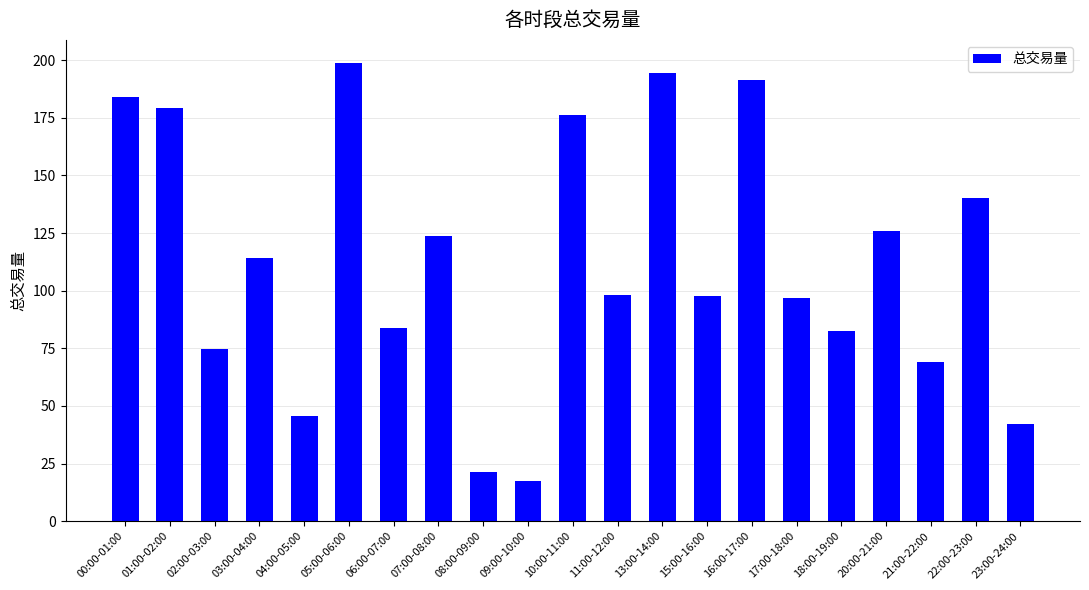

What is the label of the 9th bar from the left?

08:00-09:00